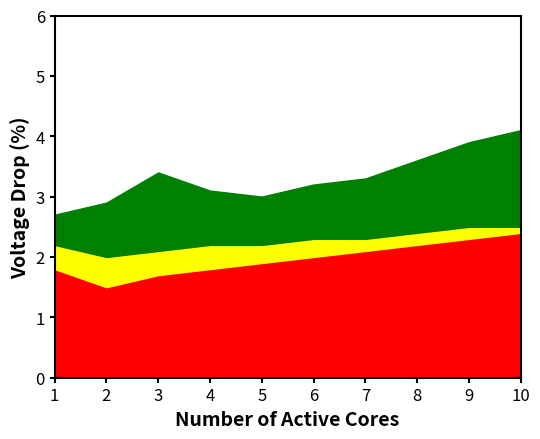

What is the maximum value for Series C (Green)?

1.6